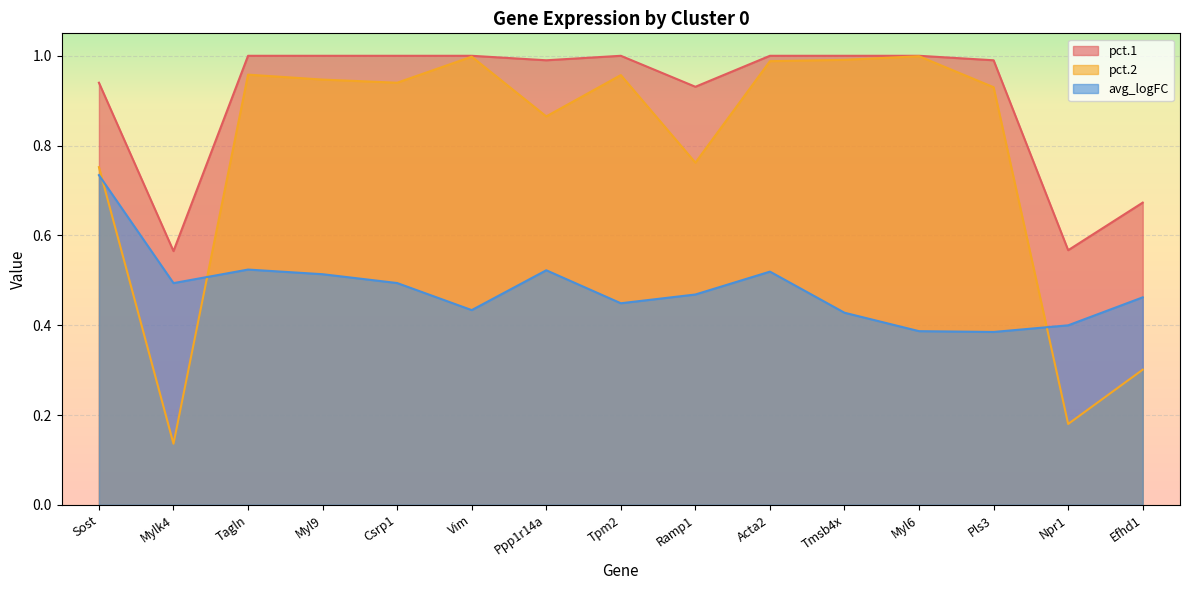

What is the sum of all pct.2 values?

11.7